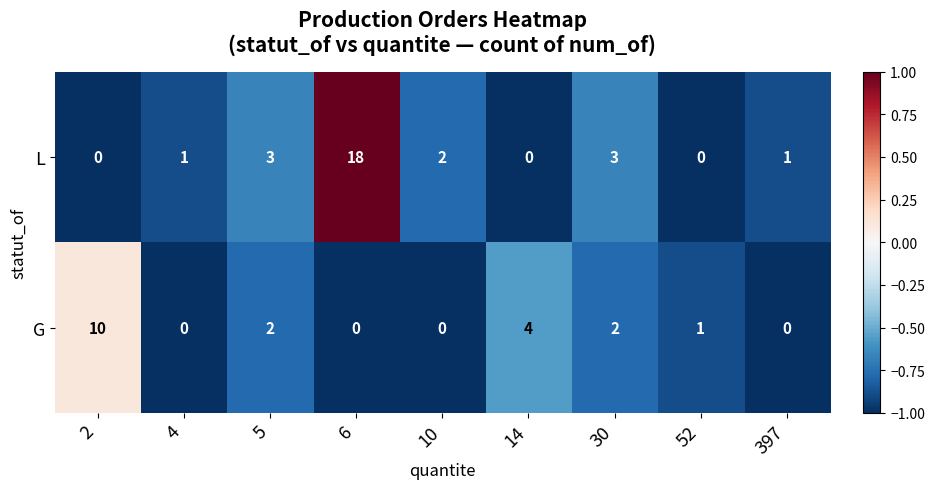

The value of G at 30 is 2. True or false?

True